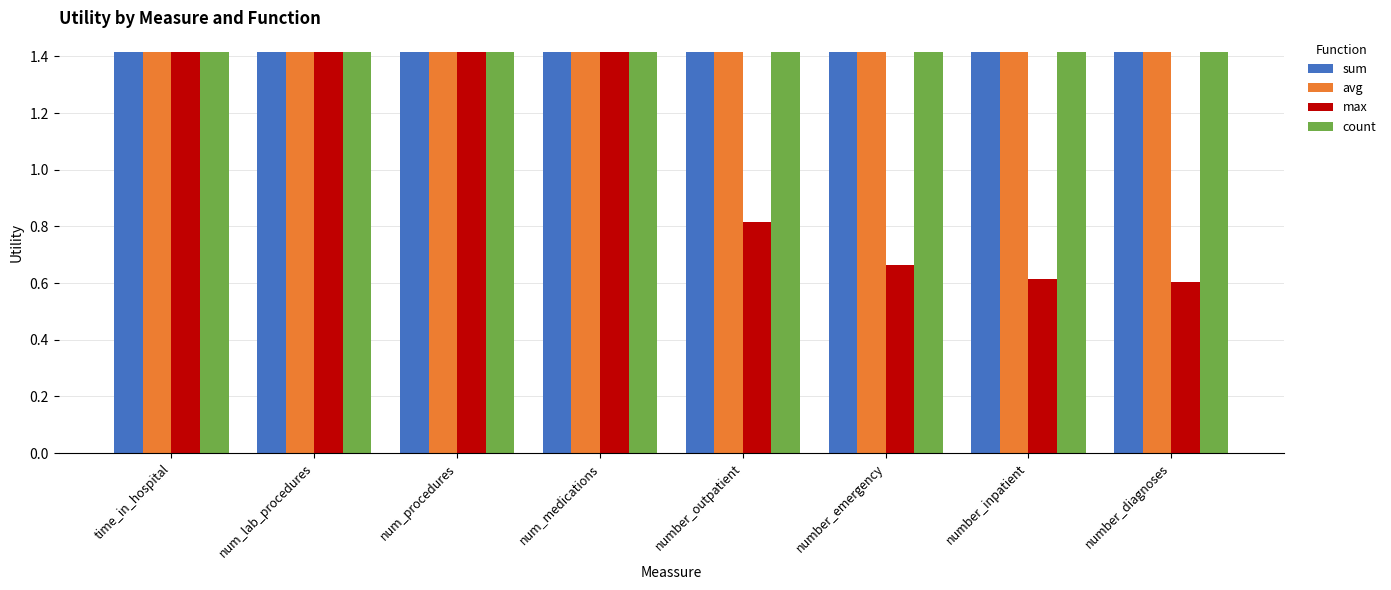

What is the label of the 8th bar from the left?

number_diagnoses